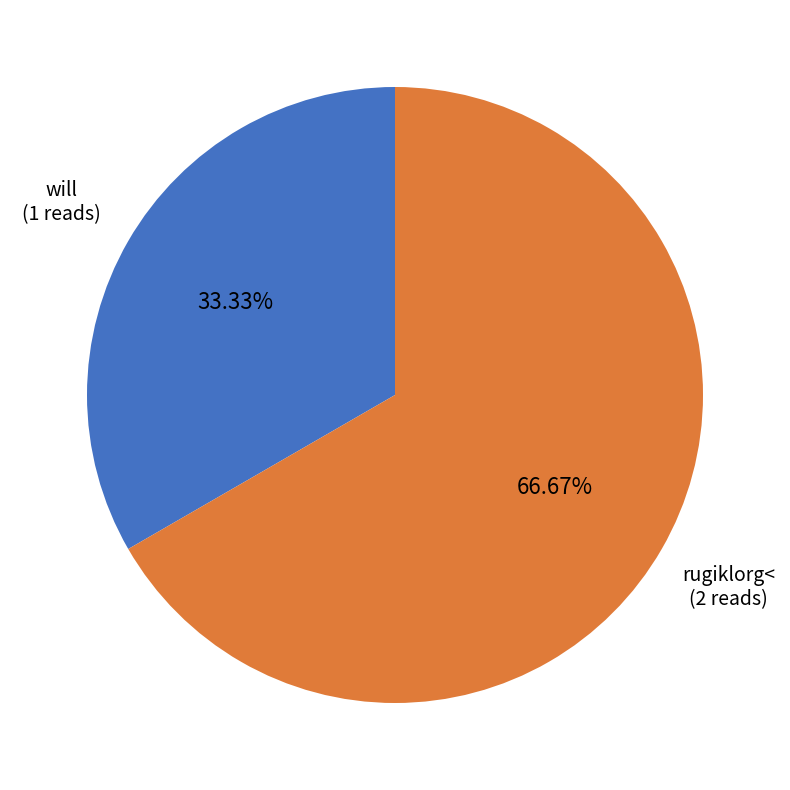

Does any single category account for the majority?

Yes